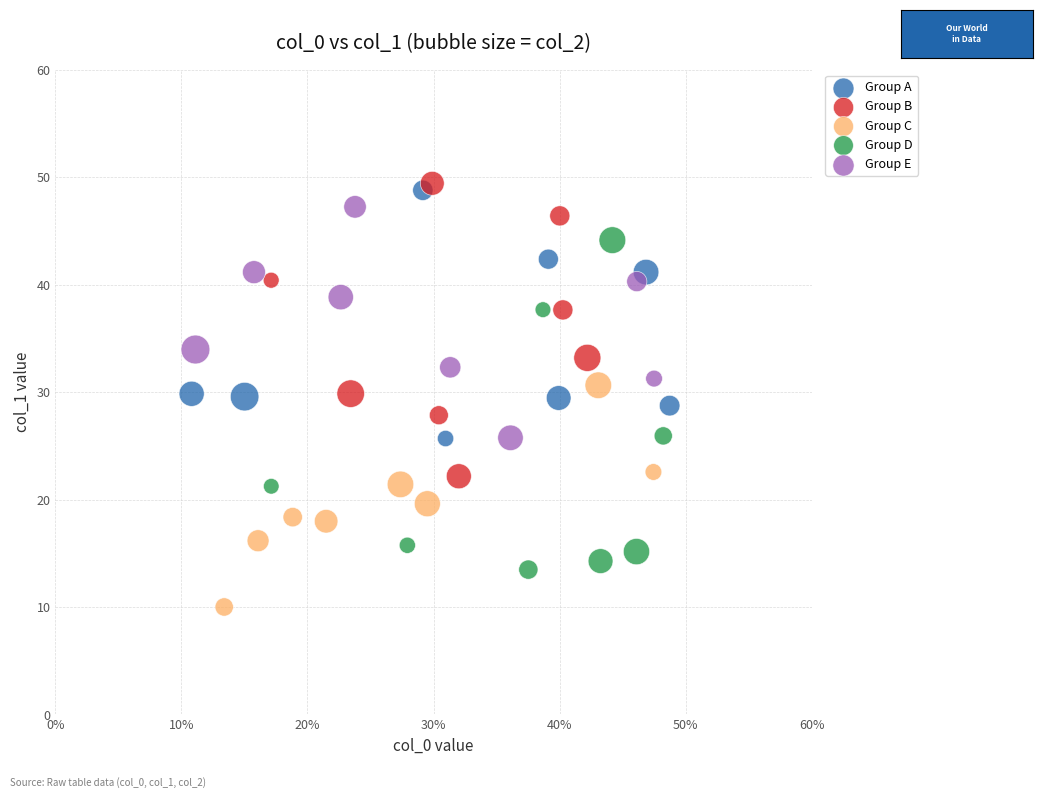

Which series contains the lowest Y value?

Group C